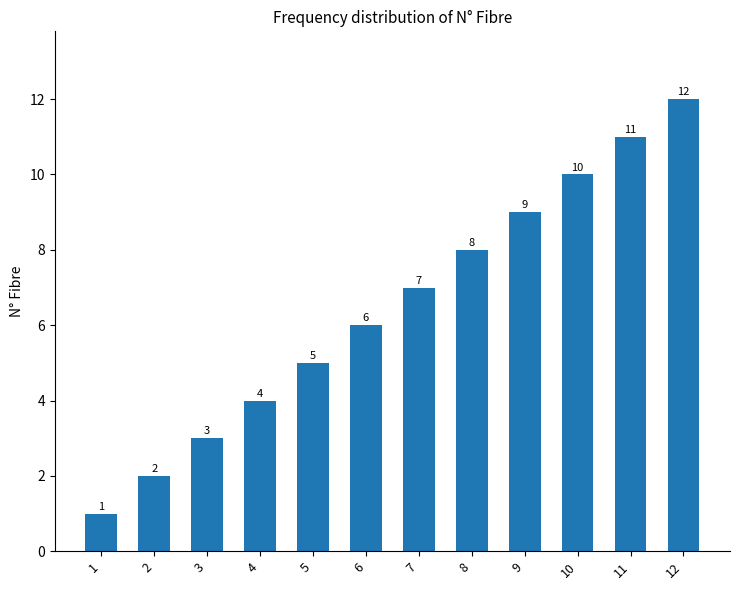

True or false: the data shows 2 at 2.

True